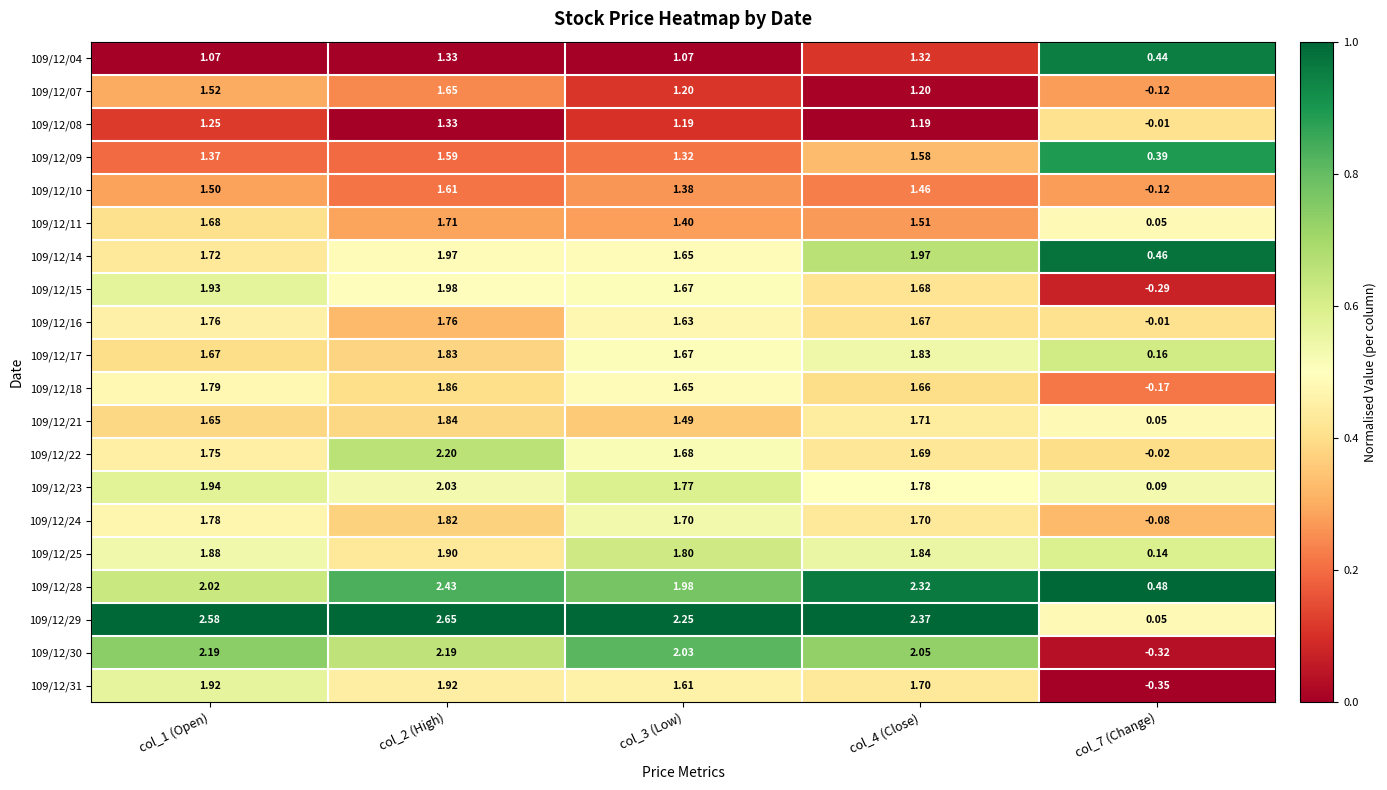

Is the value of 109/12/15 at col_4 (Close) greater than the value of 109/12/11 at col_4 (Close)?

Yes